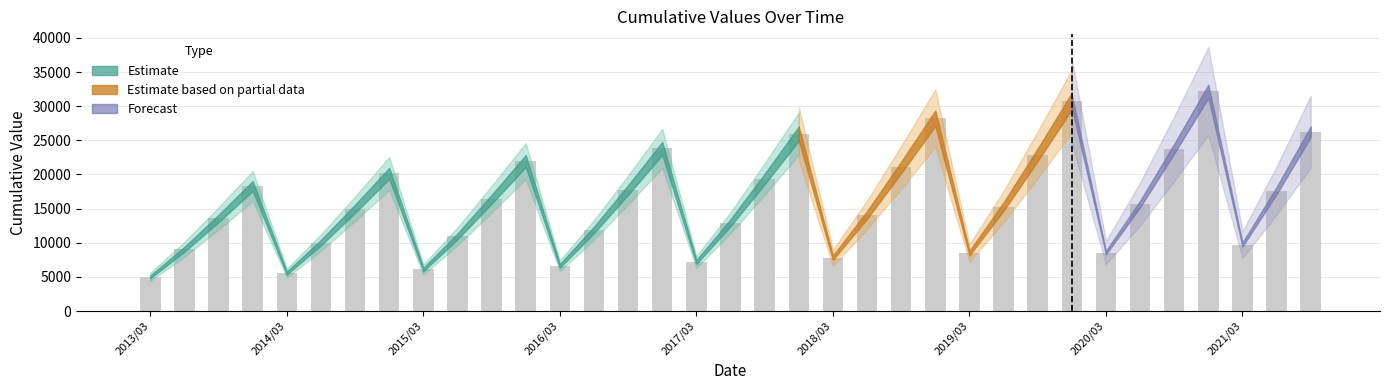

What is the value of the 2nd bar from the left?

9049.1